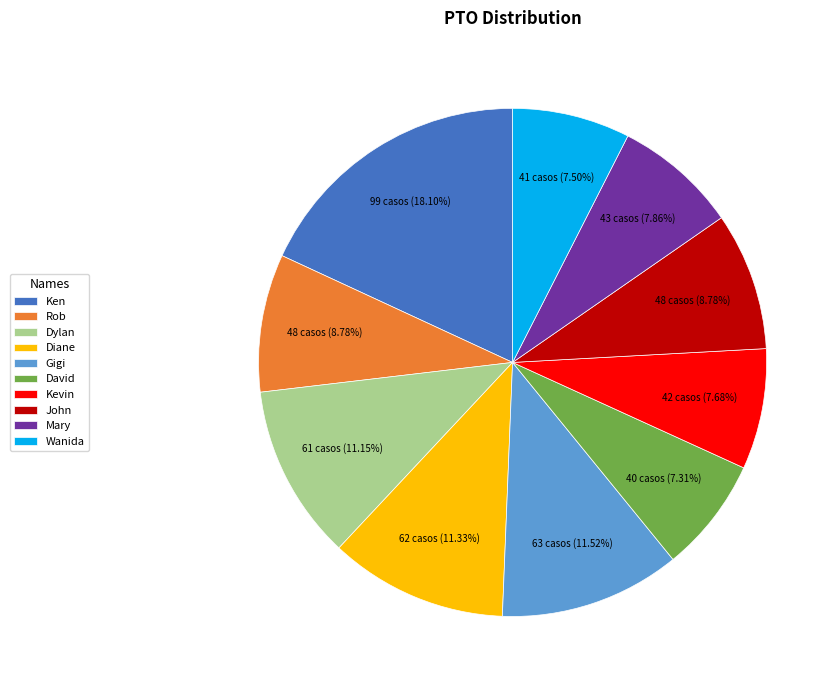

Combined, what portion of the pie is Rob and Diane?

20.1%